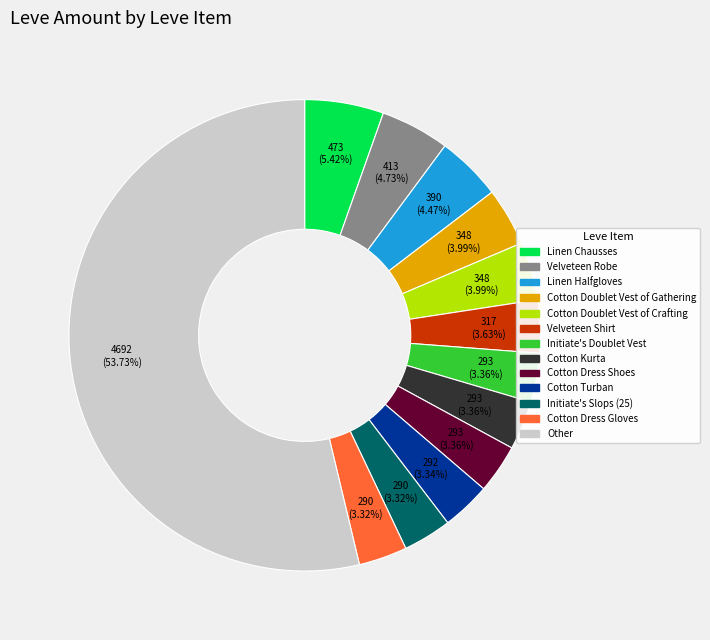

Is there a majority slice in this chart?

Yes